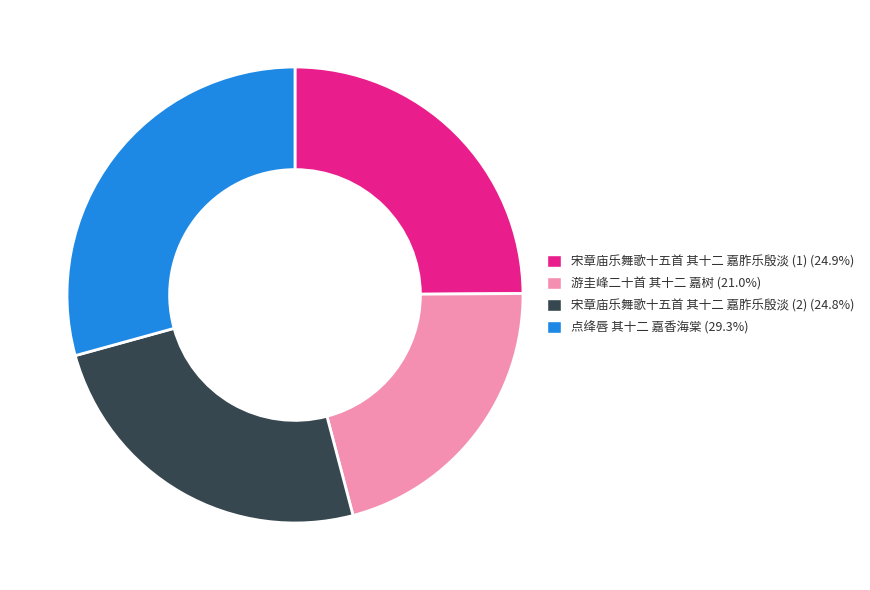

Is there any slice that represents more than half of the pie?

No